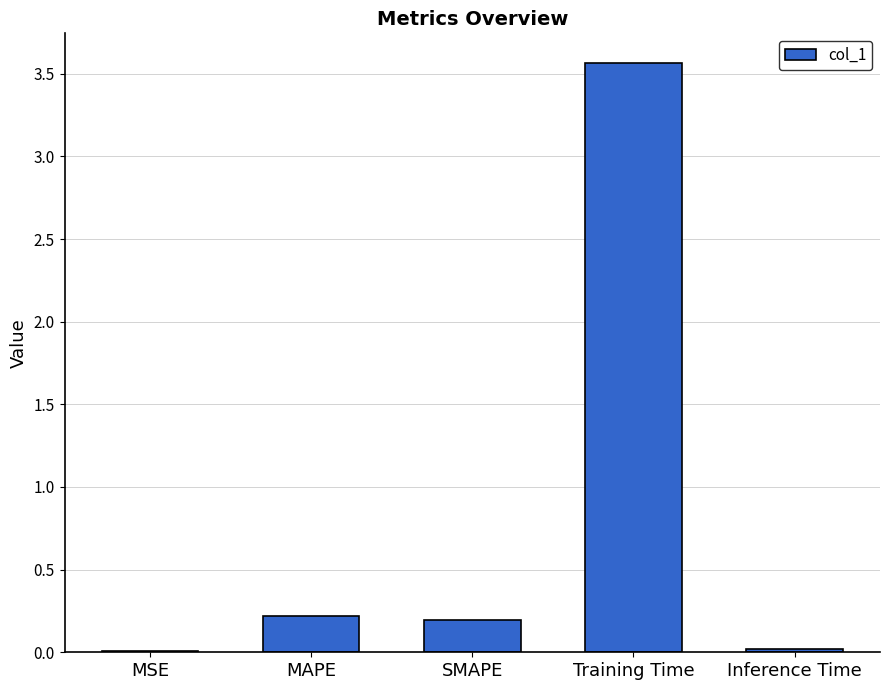

Which category has the highest value across all series?

Training Time